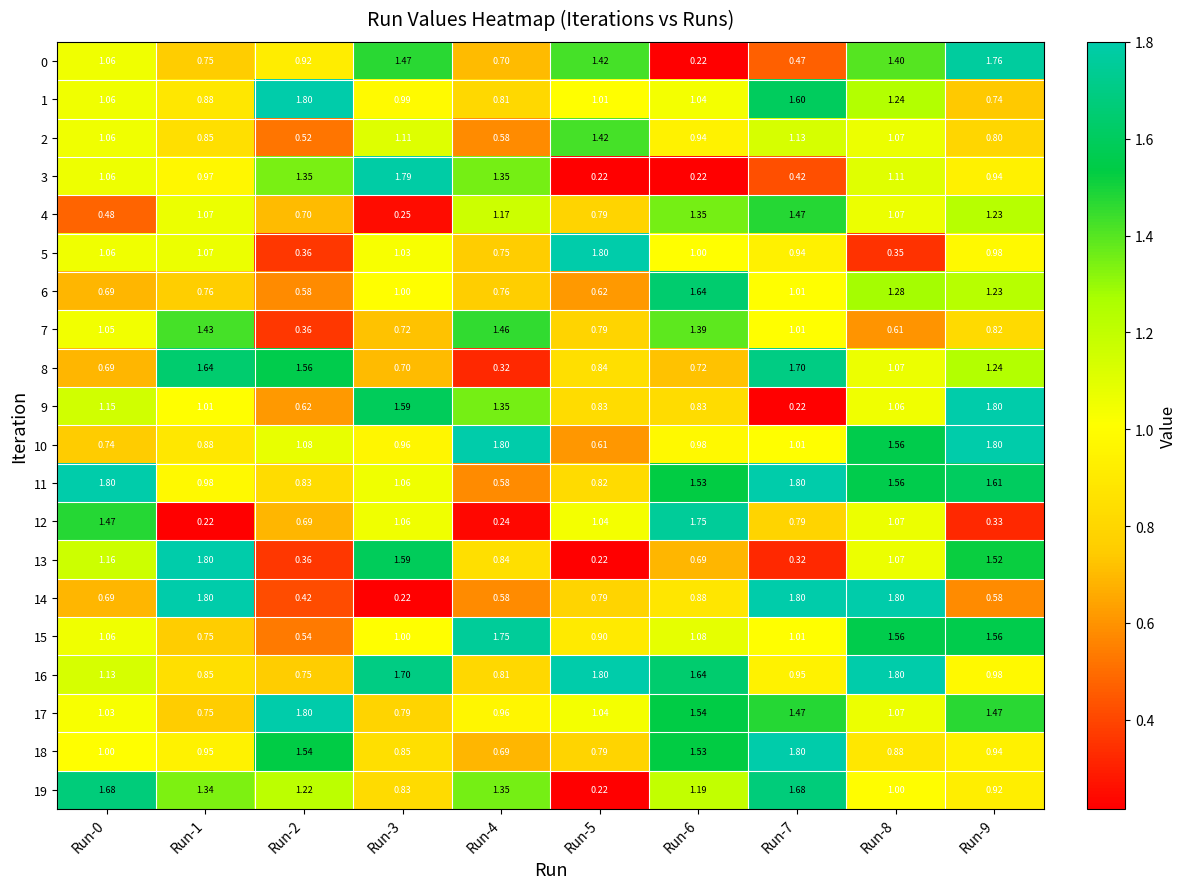

Is the value of 1 at Run-7 greater than the value of 9 at Run-2?

Yes